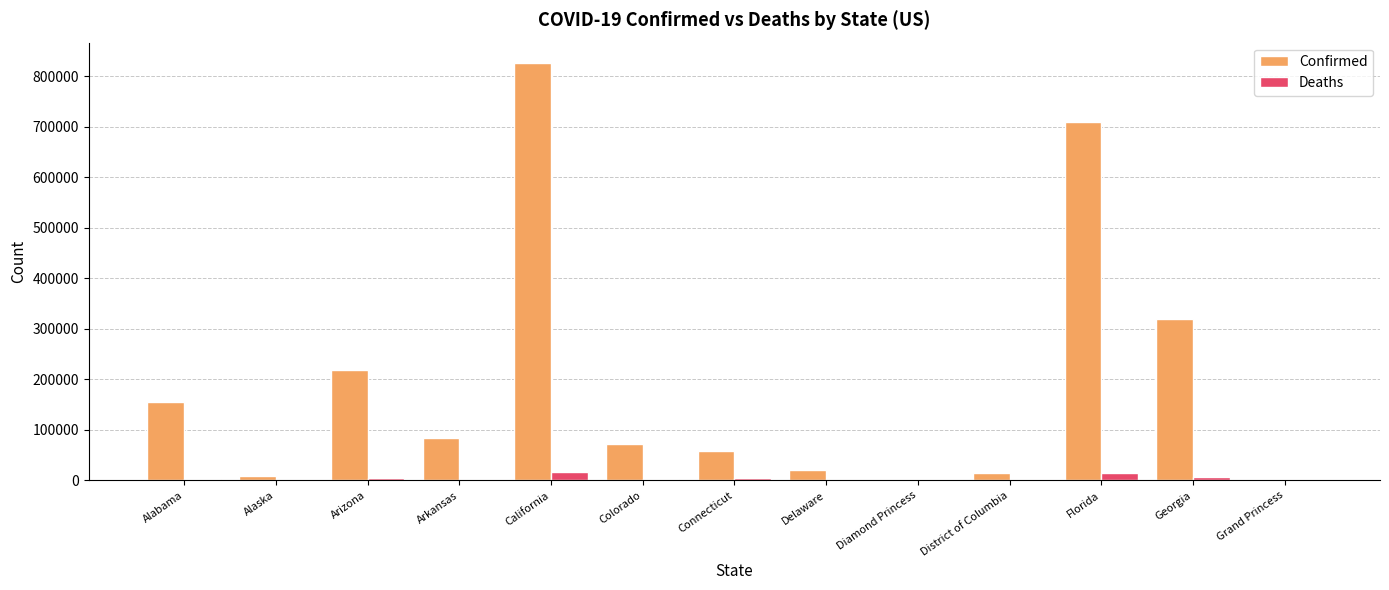

Where is Confirmed nearest to the value 412723?

Georgia